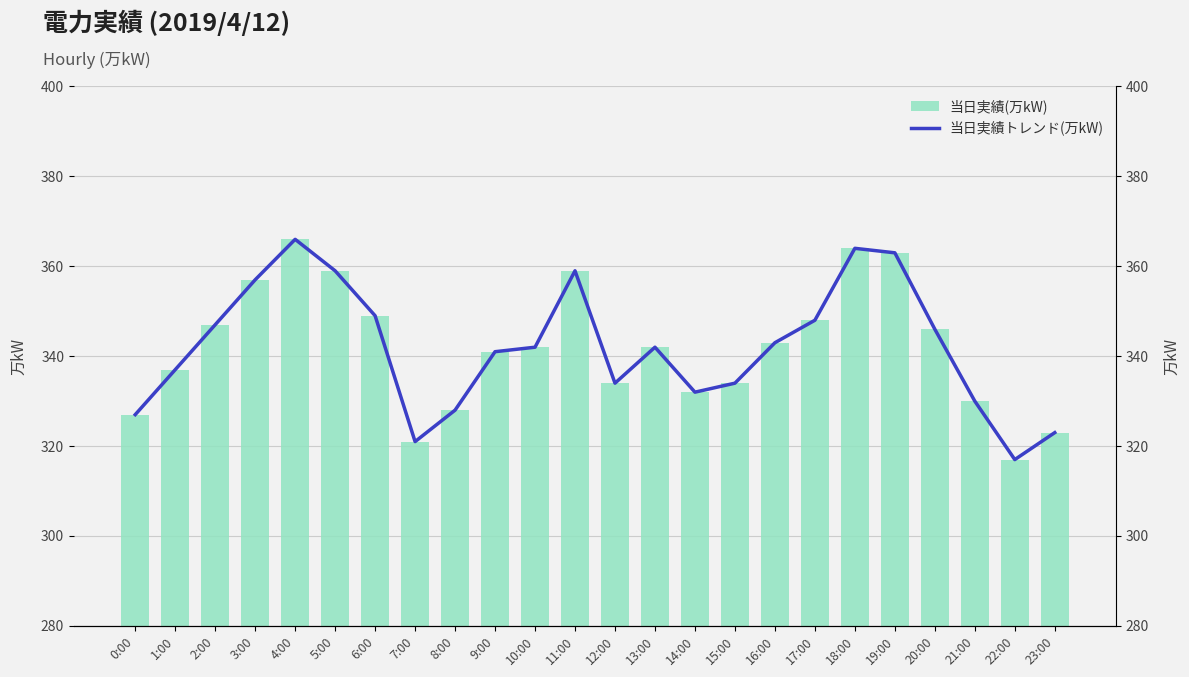

How many groups of bars are there?

24